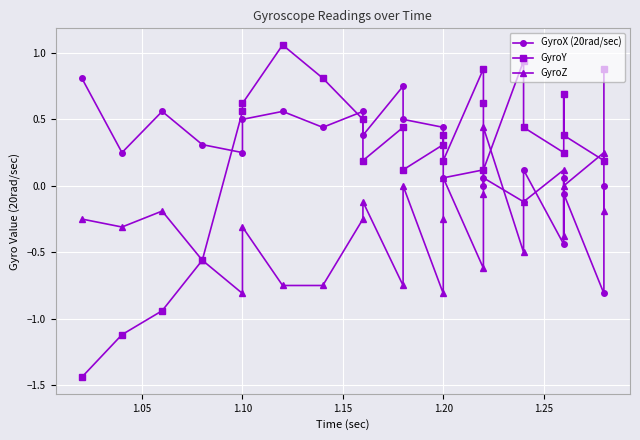

What is the spread (max minus min) of values at 1.10?

1.5